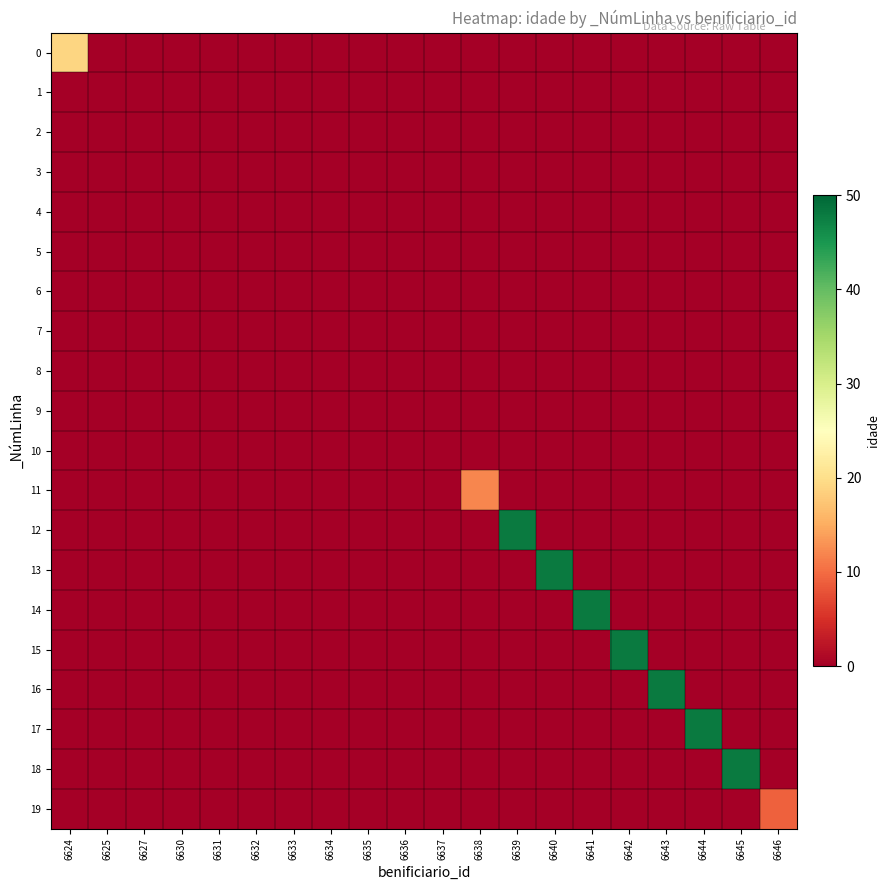

Reading left to right, list all the values displayed in this chart.

0: 6624=19	6625=0	6627=0	6630=0	6631=0	6632=0	6633=0	6634=0	6635=0	6636=0	6637=0	6638=0	6639=0	6640=0	6641=0	6642=0	6643=0	6644=0	6645=0	6646=0
1: 6624=0	6625=0	6627=0	6630=0	6631=0	6632=0	6633=0	6634=0	6635=0	6636=0	6637=0	6638=0	6639=0	6640=0	6641=0	6642=0	6643=0	6644=0	6645=0	6646=0
2: 6624=0	6625=0	6627=0	6630=0	6631=0	6632=0	6633=0	6634=0	6635=0	6636=0	6637=0	6638=0	6639=0	6640=0	6641=0	6642=0	6643=0	6644=0	6645=0	6646=0
3: 6624=0	6625=0	6627=0	6630=0	6631=0	6632=0	6633=0	6634=0	6635=0	6636=0	6637=0	6638=0	6639=0	6640=0	6641=0	6642=0	6643=0	6644=0	6645=0	6646=0
4: 6624=0	6625=0	6627=0	6630=0	6631=0	6632=0	6633=0	6634=0	6635=0	6636=0	6637=0	6638=0	6639=0	6640=0	6641=0	6642=0	6643=0	6644=0	6645=0	6646=0
5: 6624=0	6625=0	6627=0	6630=0	6631=0	6632=0	6633=0	6634=0	6635=0	6636=0	6637=0	6638=0	6639=0	6640=0	6641=0	6642=0	6643=0	6644=0	6645=0	6646=0
6: 6624=0	6625=0	6627=0	6630=0	6631=0	6632=0	6633=0	6634=0	6635=0	6636=0	6637=0	6638=0	6639=0	6640=0	6641=0	6642=0	6643=0	6644=0	6645=0	6646=0
7: 6624=0	6625=0	6627=0	6630=0	6631=0	6632=0	6633=0	6634=0	6635=0	6636=0	6637=0	6638=0	6639=0	6640=0	6641=0	6642=0	6643=0	6644=0	6645=0	6646=0
8: 6624=0	6625=0	6627=0	6630=0	6631=0	6632=0	6633=0	6634=0	6635=0	6636=0	6637=0	6638=0	6639=0	6640=0	6641=0	6642=0	6643=0	6644=0	6645=0	6646=0
9: 6624=0	6625=0	6627=0	6630=0	6631=0	6632=0	6633=0	6634=0	6635=0	6636=0	6637=0	6638=0	6639=0	6640=0	6641=0	6642=0	6643=0	6644=0	6645=0	6646=0
10: 6624=0	6625=0	6627=0	6630=0	6631=0	6632=0	6633=0	6634=0	6635=0	6636=0	6637=0	6638=0	6639=0	6640=0	6641=0	6642=0	6643=0	6644=0	6645=0	6646=0
11: 6624=0	6625=0	6627=0	6630=0	6631=0	6632=0	6633=0	6634=0	6635=0	6636=0	6637=0	6638=12	6639=0	6640=0	6641=0	6642=0	6643=0	6644=0	6645=0	6646=0
12: 6624=0	6625=0	6627=0	6630=0	6631=0	6632=0	6633=0	6634=0	6635=0	6636=0	6637=0	6638=0	6639=48	6640=0	6641=0	6642=0	6643=0	6644=0	6645=0	6646=0
13: 6624=0	6625=0	6627=0	6630=0	6631=0	6632=0	6633=0	6634=0	6635=0	6636=0	6637=0	6638=0	6639=0	6640=48	6641=0	6642=0	6643=0	6644=0	6645=0	6646=0
14: 6624=0	6625=0	6627=0	6630=0	6631=0	6632=0	6633=0	6634=0	6635=0	6636=0	6637=0	6638=0	6639=0	6640=0	6641=48	6642=0	6643=0	6644=0	6645=0	6646=0
15: 6624=0	6625=0	6627=0	6630=0	6631=0	6632=0	6633=0	6634=0	6635=0	6636=0	6637=0	6638=0	6639=0	6640=0	6641=0	6642=48	6643=0	6644=0	6645=0	6646=0
16: 6624=0	6625=0	6627=0	6630=0	6631=0	6632=0	6633=0	6634=0	6635=0	6636=0	6637=0	6638=0	6639=0	6640=0	6641=0	6642=0	6643=48	6644=0	6645=0	6646=0
17: 6624=0	6625=0	6627=0	6630=0	6631=0	6632=0	6633=0	6634=0	6635=0	6636=0	6637=0	6638=0	6639=0	6640=0	6641=0	6642=0	6643=0	6644=48	6645=0	6646=0
18: 6624=0	6625=0	6627=0	6630=0	6631=0	6632=0	6633=0	6634=0	6635=0	6636=0	6637=0	6638=0	6639=0	6640=0	6641=0	6642=0	6643=0	6644=0	6645=48	6646=0
19: 6624=0	6625=0	6627=0	6630=0	6631=0	6632=0	6633=0	6634=0	6635=0	6636=0	6637=0	6638=0	6639=0	6640=0	6641=0	6642=0	6643=0	6644=0	6645=0	6646=9